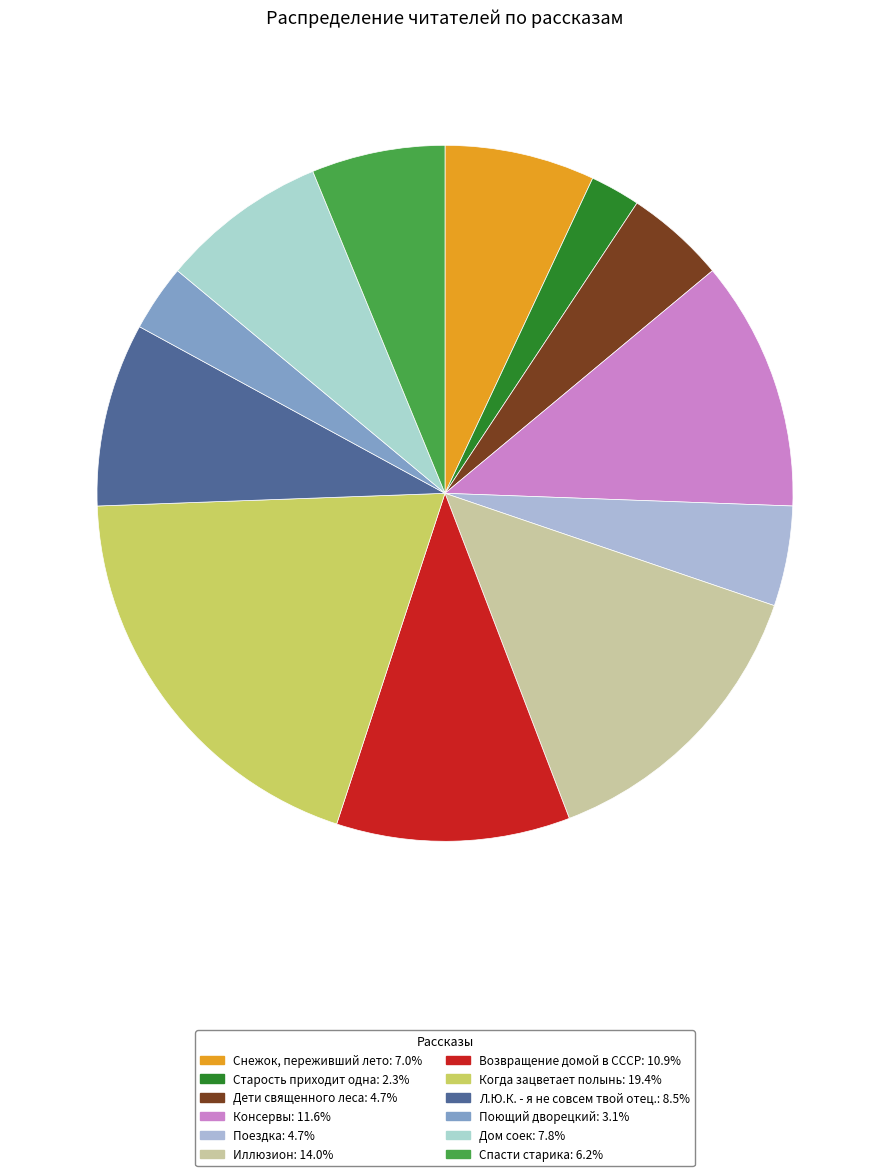

To the nearest percent, what percentage of the pie is Возвращение домой в СССР?

11%